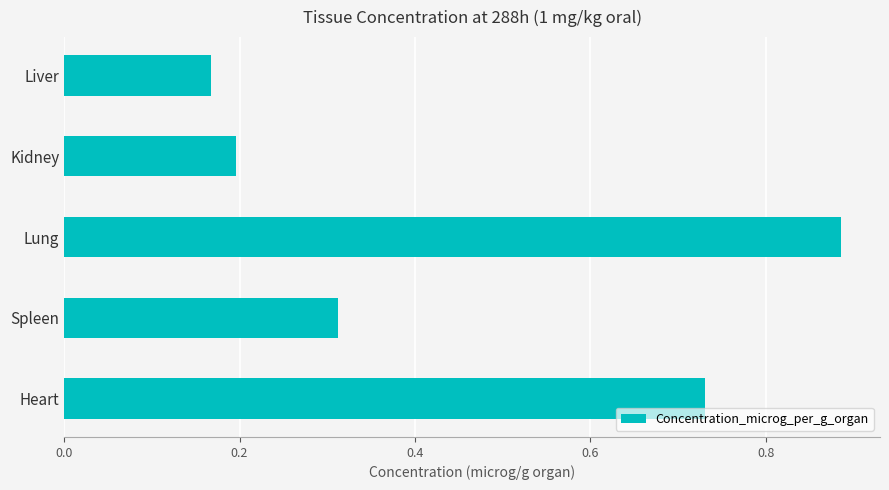

The chart shows a value of 0.5 at Spleen. True or false?

False